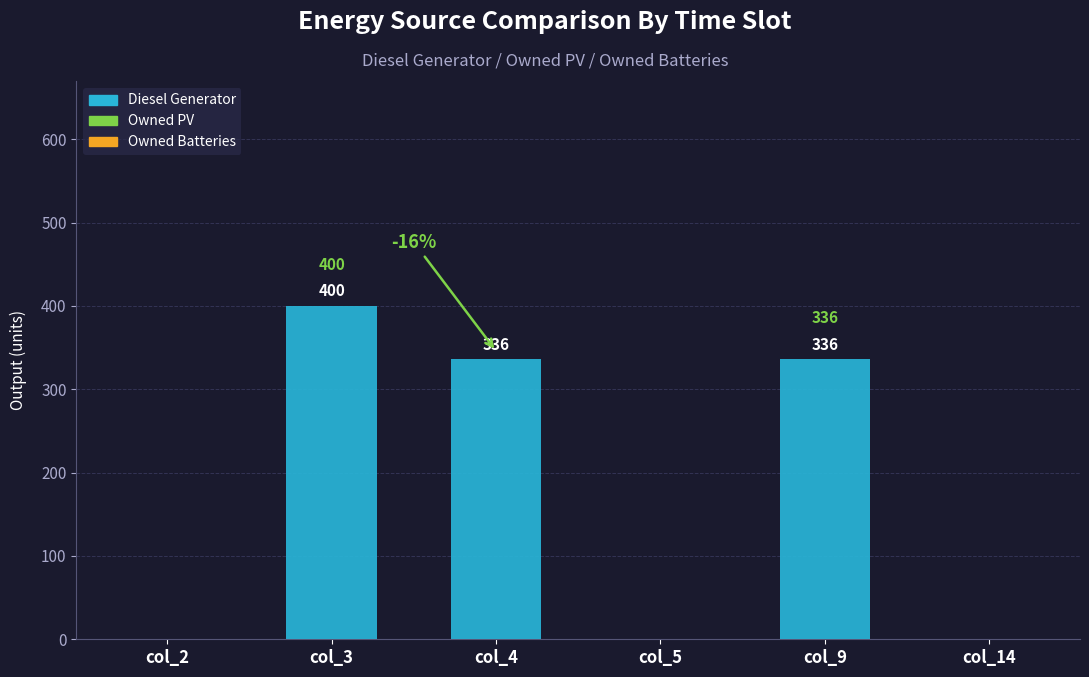

Is it true that the value at col_14 is 0?

True